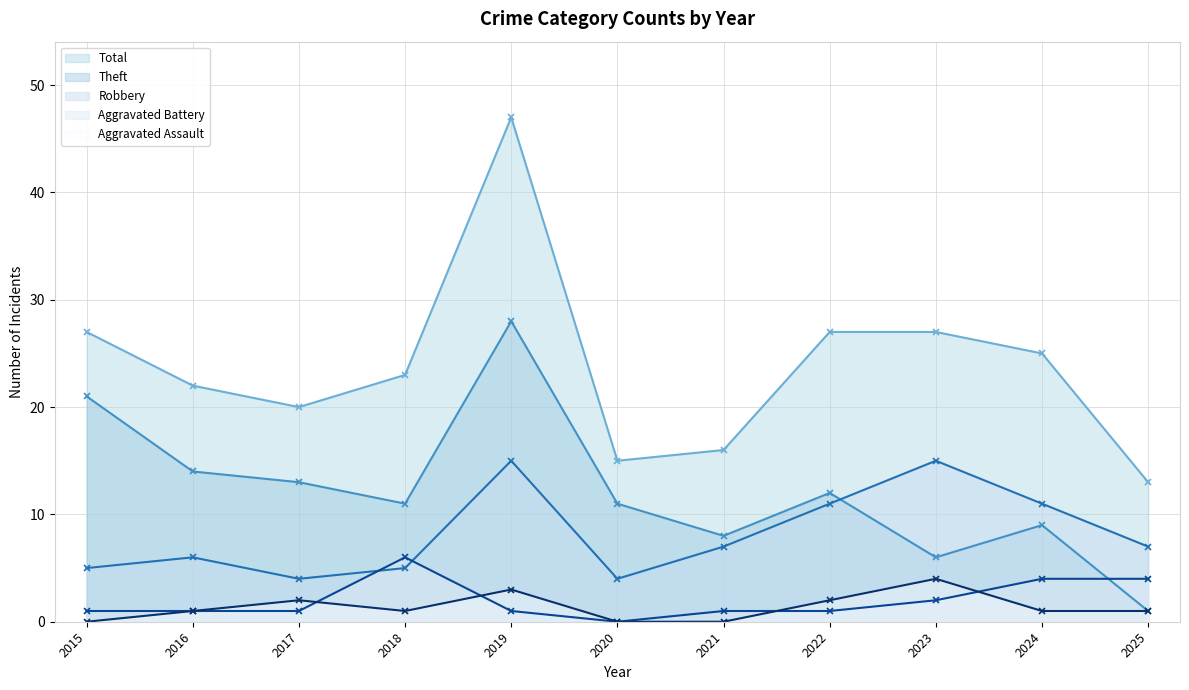

List the labels in order of Total value, smallest first.

2025, 2020, 2021, 2017, 2016, 2018, 2024, 2015, 2022, 2023, 2019